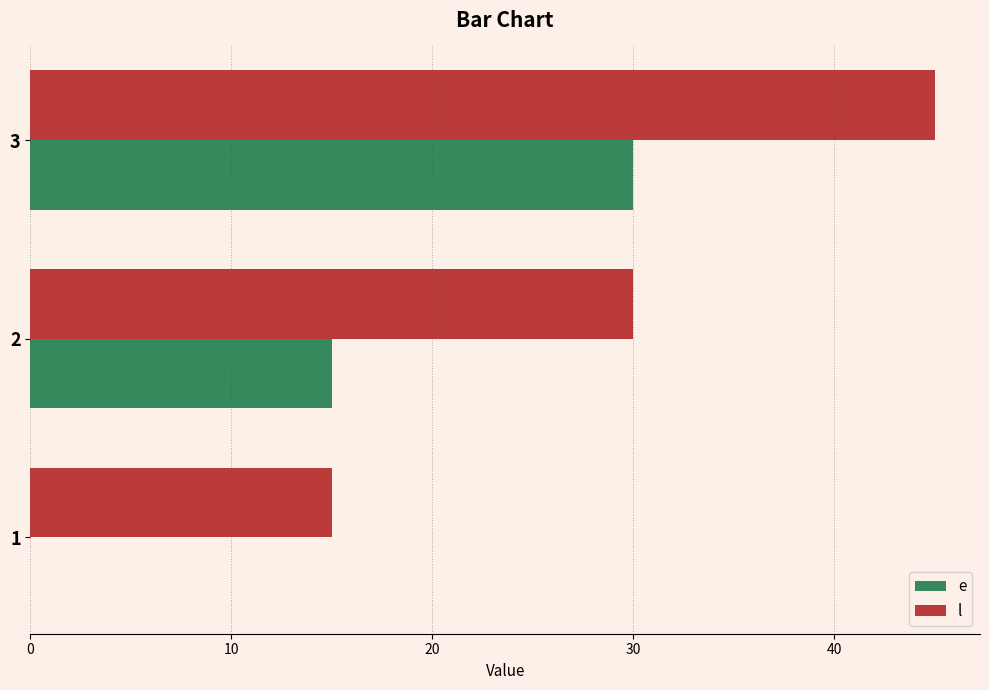

Count the e values in the range 0 to 30.

3